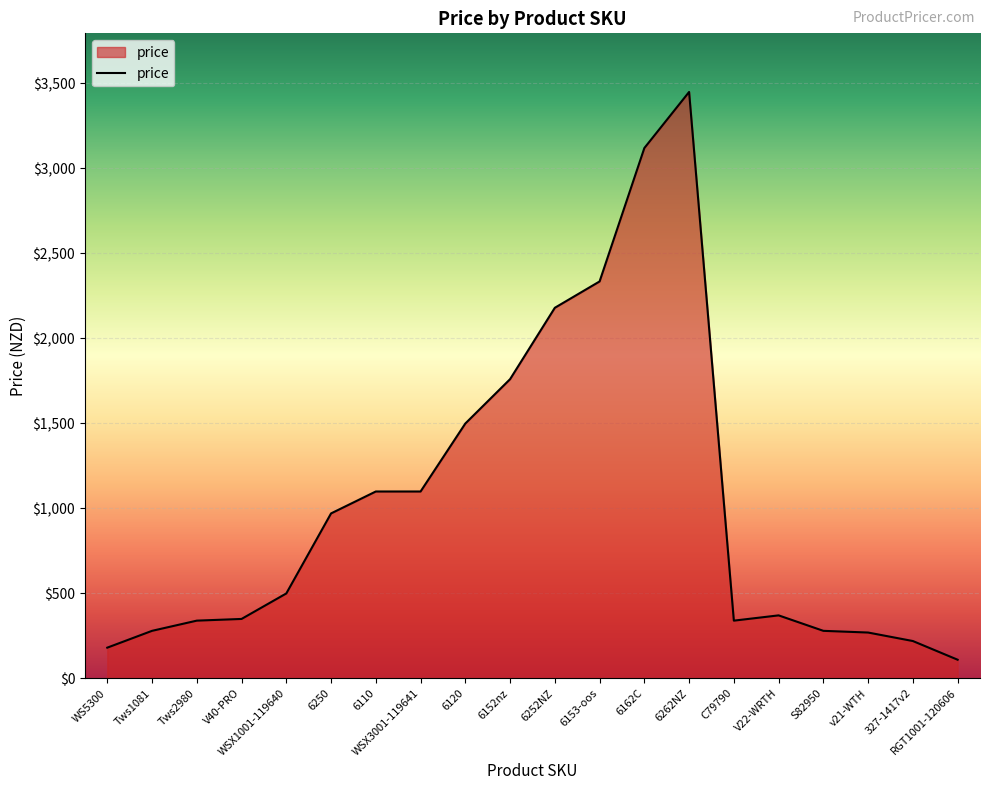

Between V22-WRTH and 327-1417v2, which is larger?

V22-WRTH